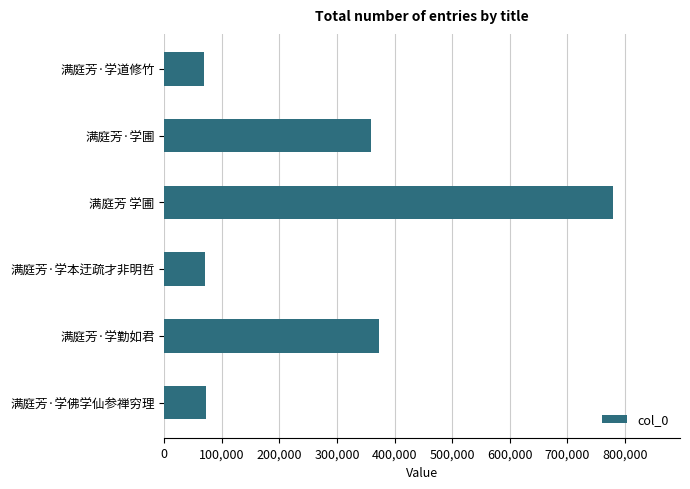

Count the number of categories in the chart.

6